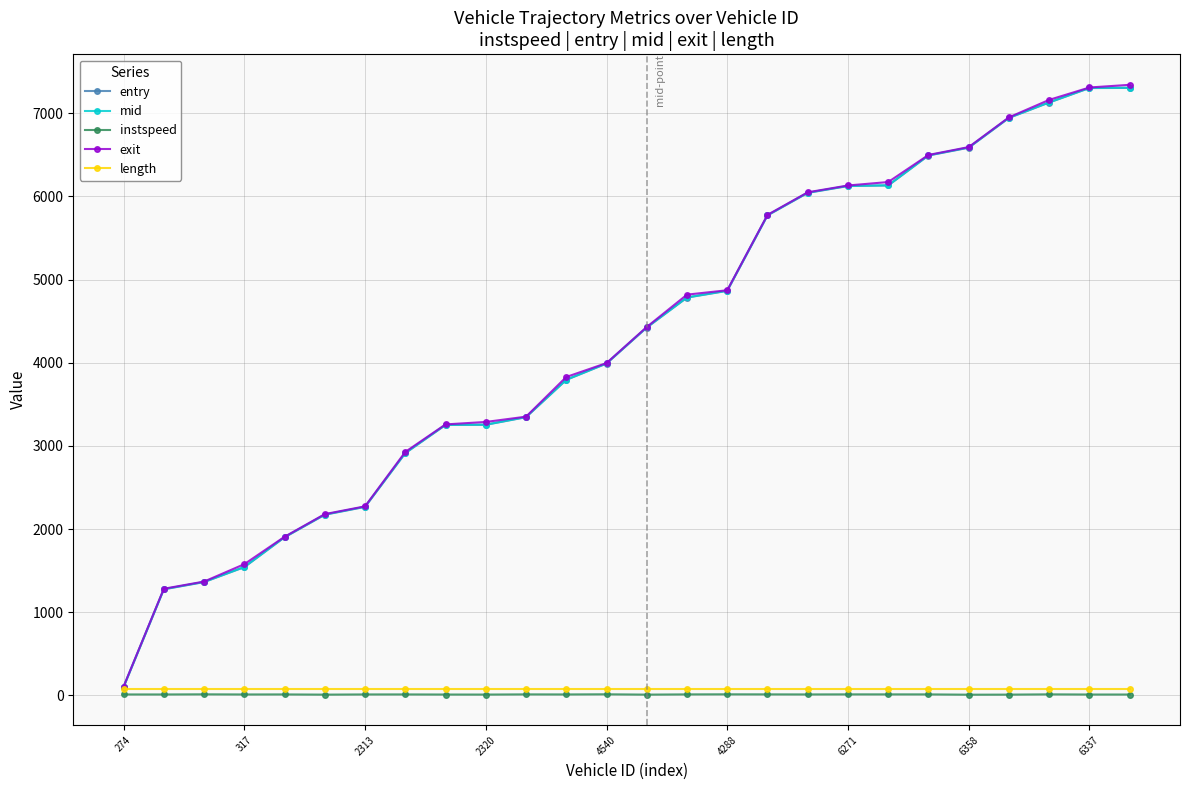

What is the average value of the entry series?

4271.5